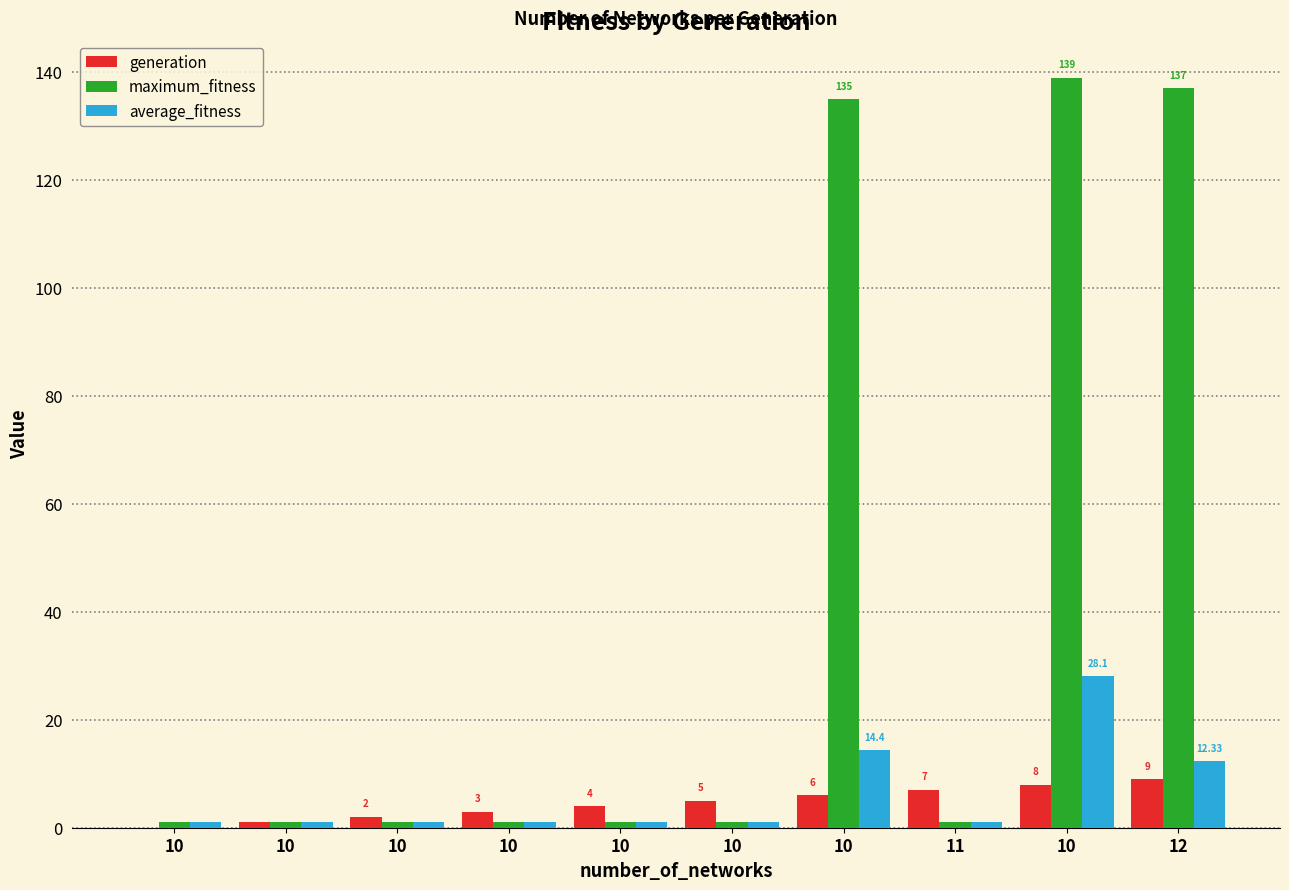

How many series are shown in this chart?

3